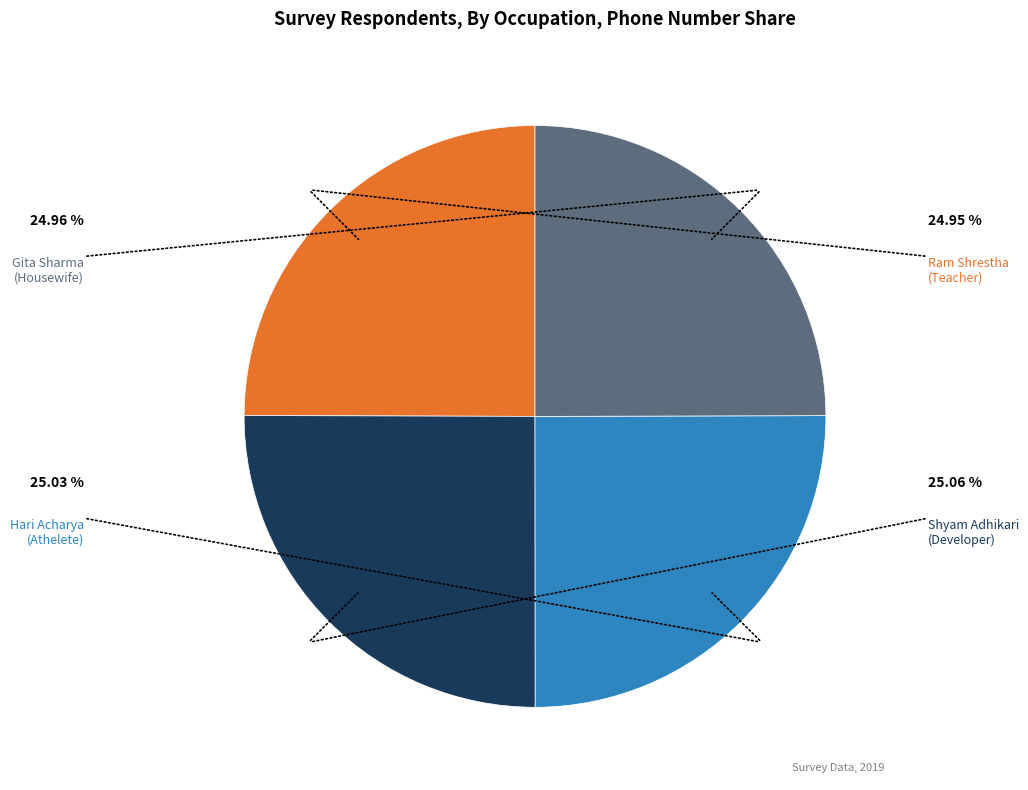

Is there a majority slice in this chart?

No